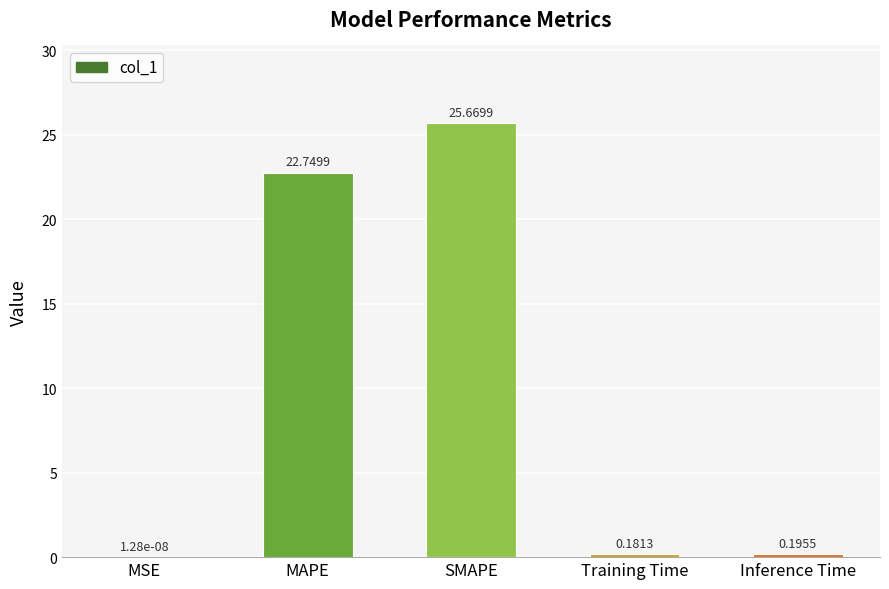

What is the change in value from SMAPE to Training Time?

-25.5